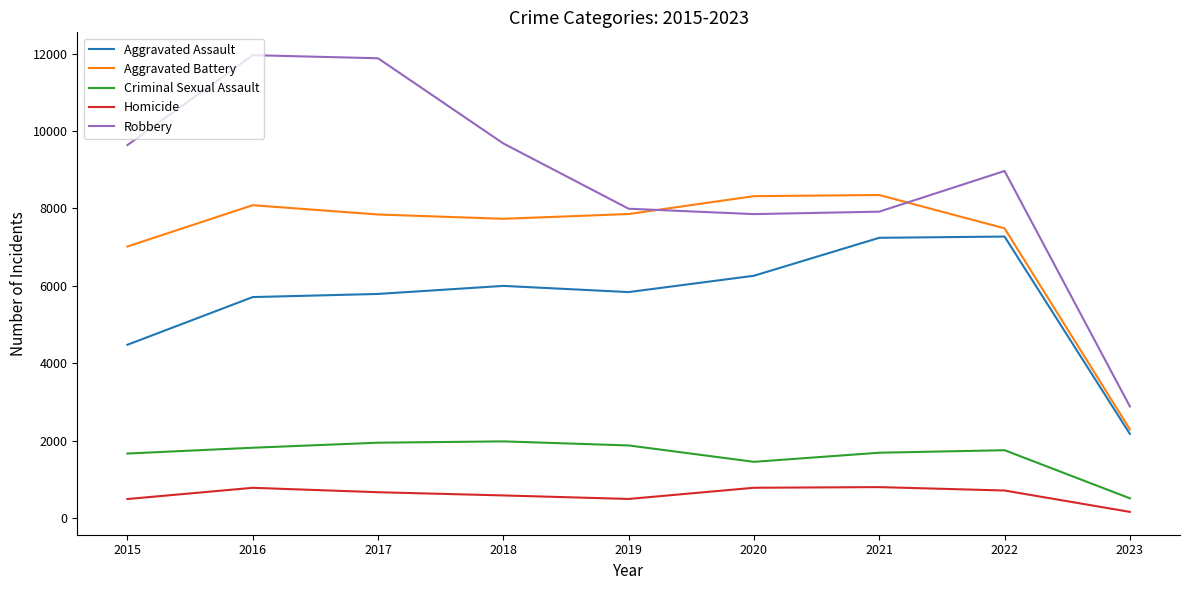

Where does the Aggravated Battery series first go above 7845?

2016